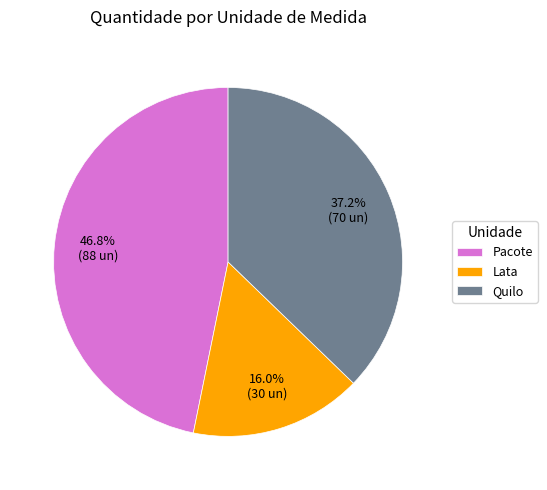

To the nearest percent, what percentage of the pie is Lata?

16%